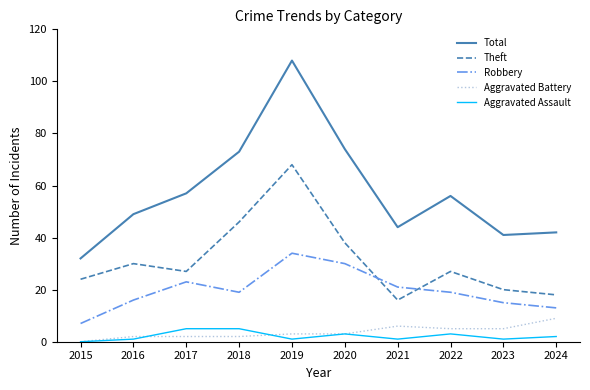

True or false: Aggravated Assault and Theft cross at least once.

False